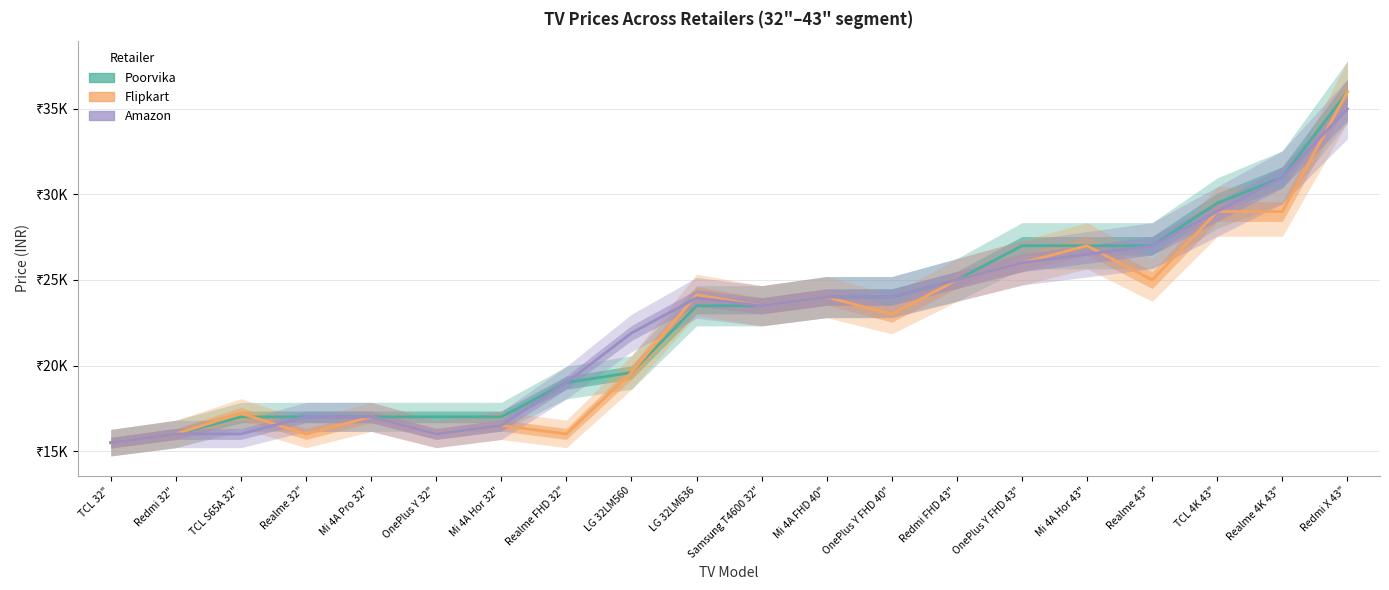

How many interior local peaks does the Flipkart series have?

6